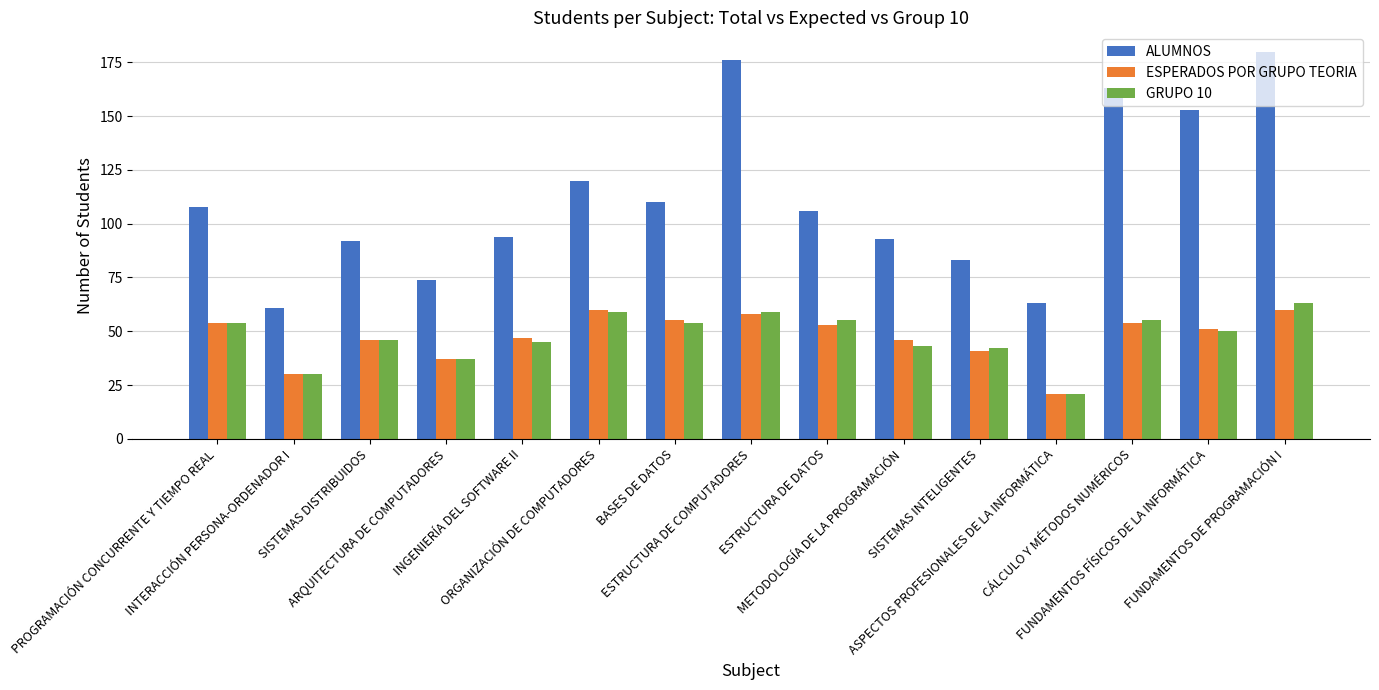

The value of ESPERADOS POR GRUPO TEORIA at SISTEMAS INTELIGENTES is 41. True or false?

True